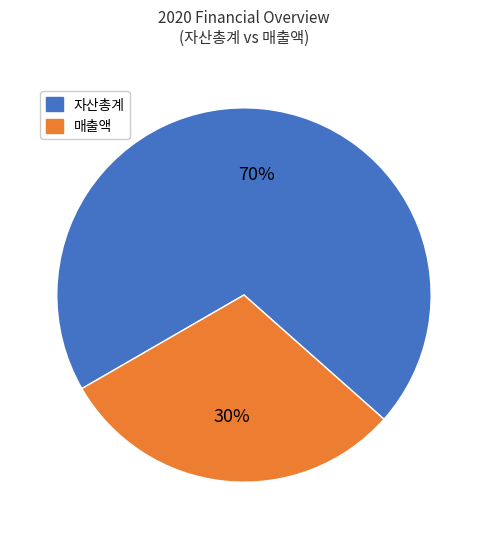

To the nearest percent, what portion does 매출액 represent?

30%